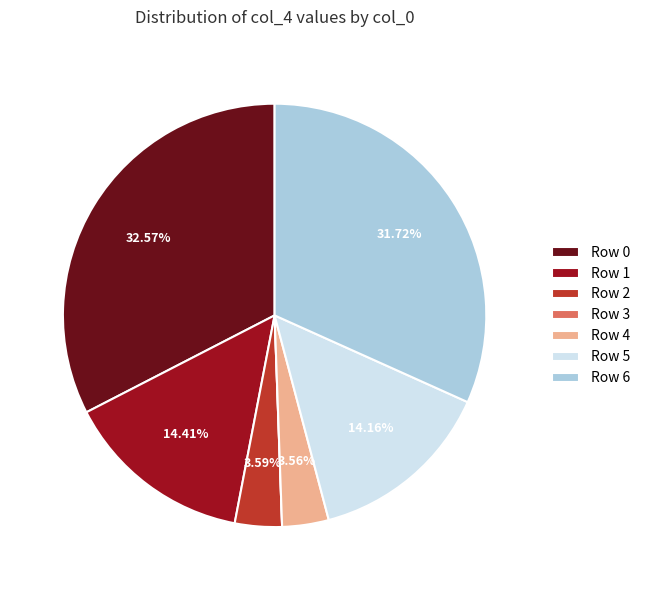

Does any single category account for the majority?

No